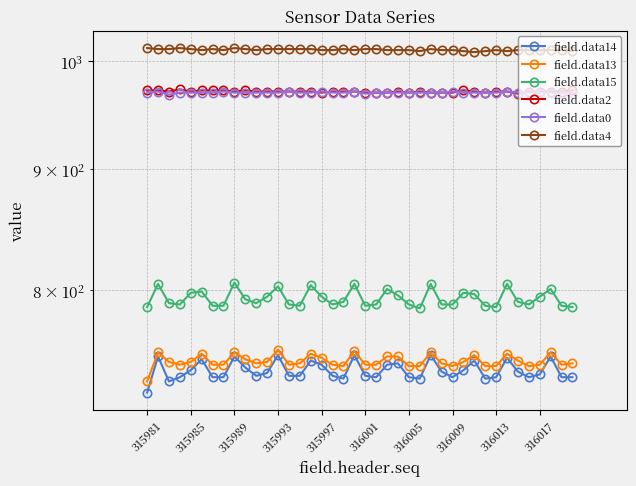

True or false: field.data13 and field.data0 intersect in this chart.

False